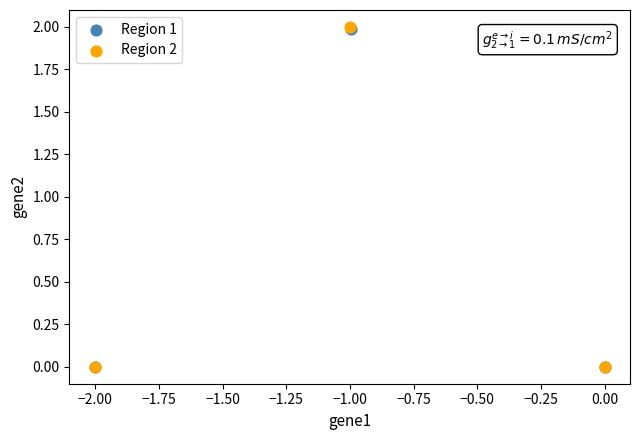

Which series has the largest Y range (max minus min)?

Region 2